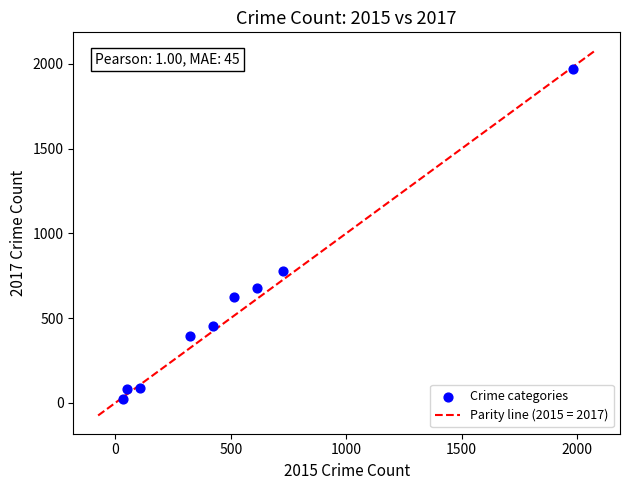

What Y value in the scatter plot is closest to 995?

780